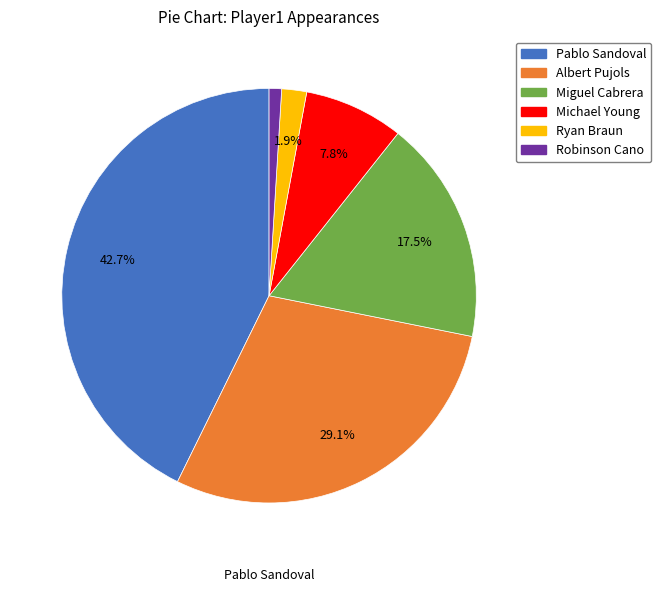

Is there any slice that represents more than half of the pie?

No